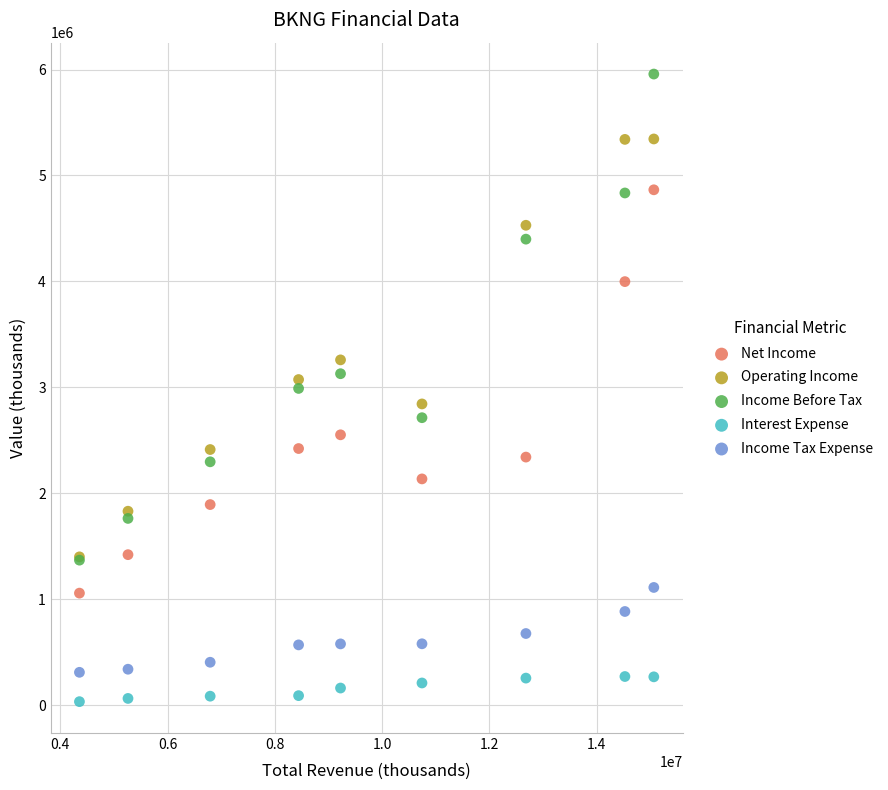

What are all the series names shown in the legend?

Net Income, Operating Income, Income Before Tax, Interest Expense, Income Tax Expense